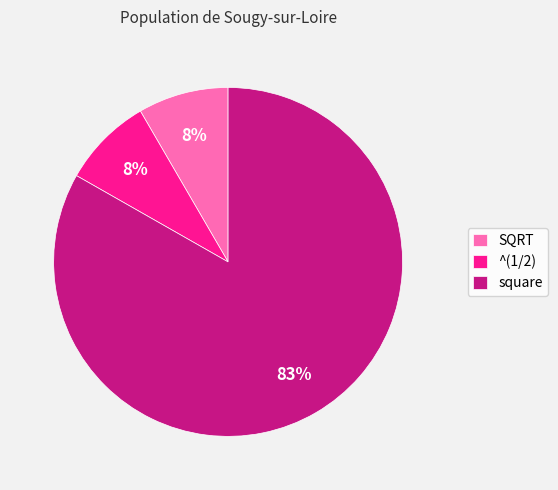

To the nearest percent, what percentage of the pie is SQRT?

8%